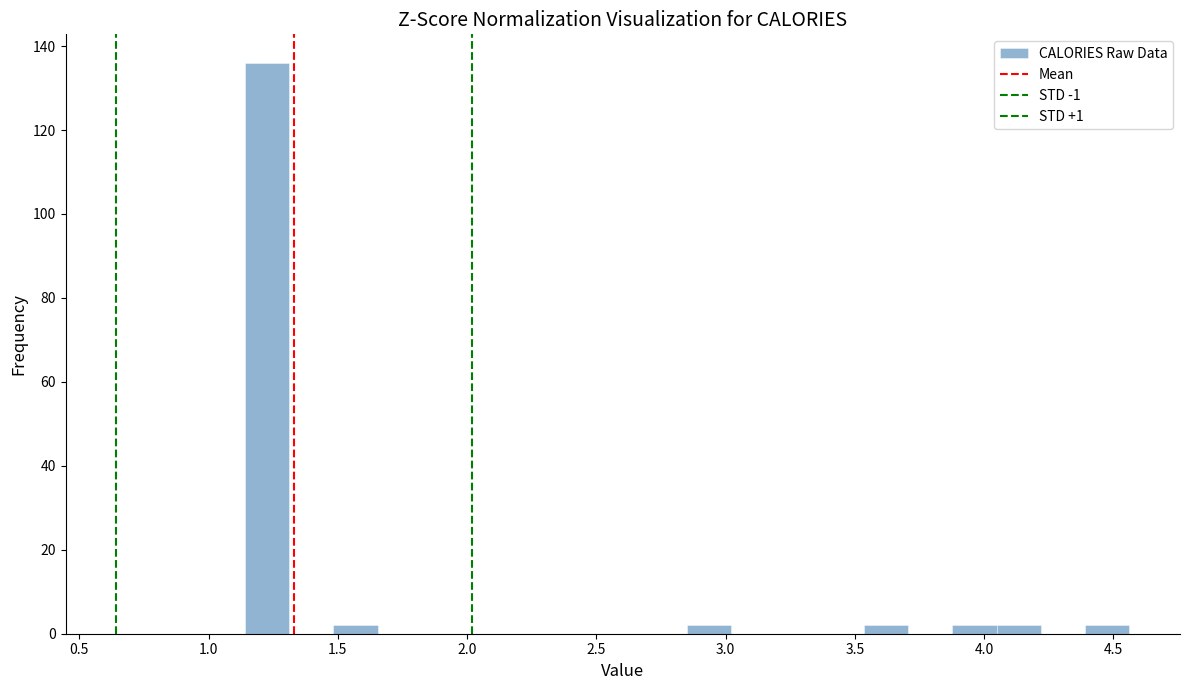

Read against the x-axis, roughly where is the centre of the tallest bar?

1.25